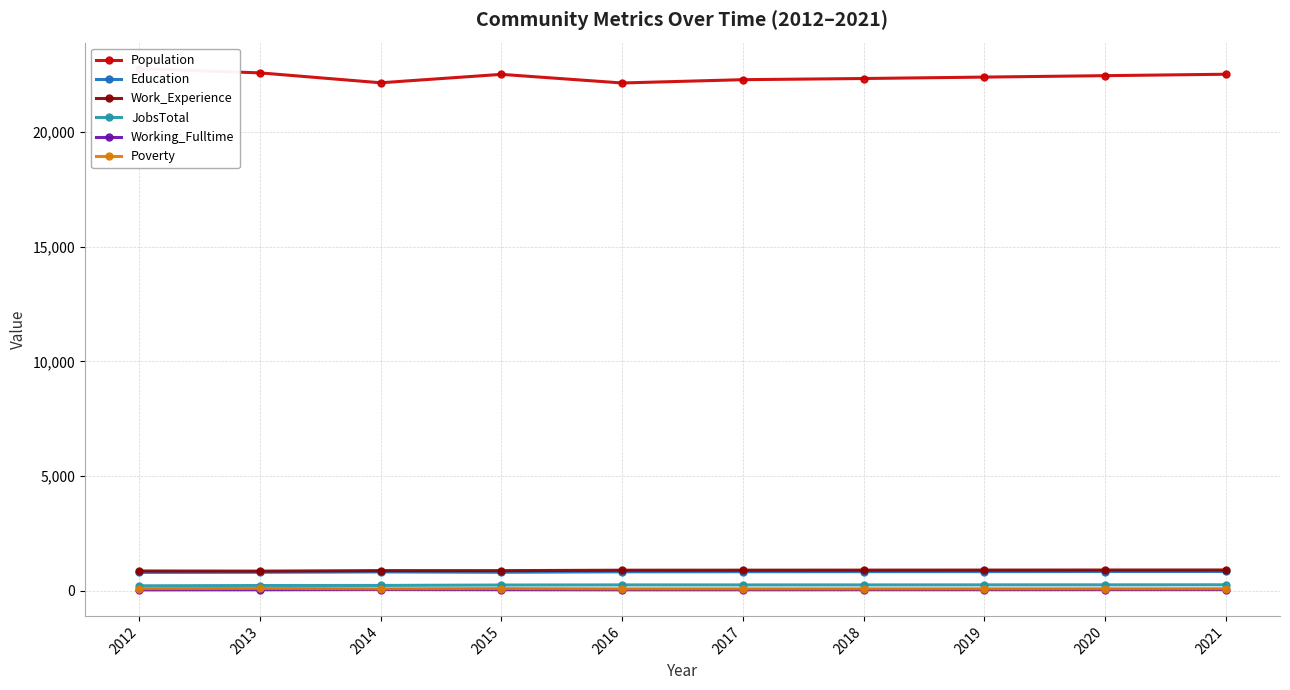

Where does the Work_Experience series first go above 903?

2018